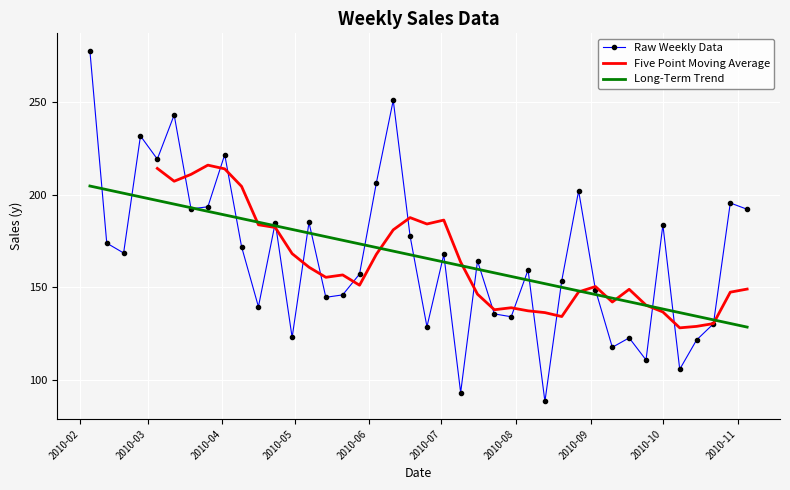

Reading left to right, list all the values displayed in this chart.

277.5	173.9	168.6	231.7	219.2	243.0	192.3	193.5	221.6	171.9	139.6	184.9	123.0	185.1	144.7	146.0	157.2	206.5	250.9	177.6	128.8	167.8	93.3	164.3	135.7	134.2	159.4	88.5	153.7	202.1	148.7	117.7	122.8	110.9	183.8	105.9	121.7	130.4	195.5	192.1